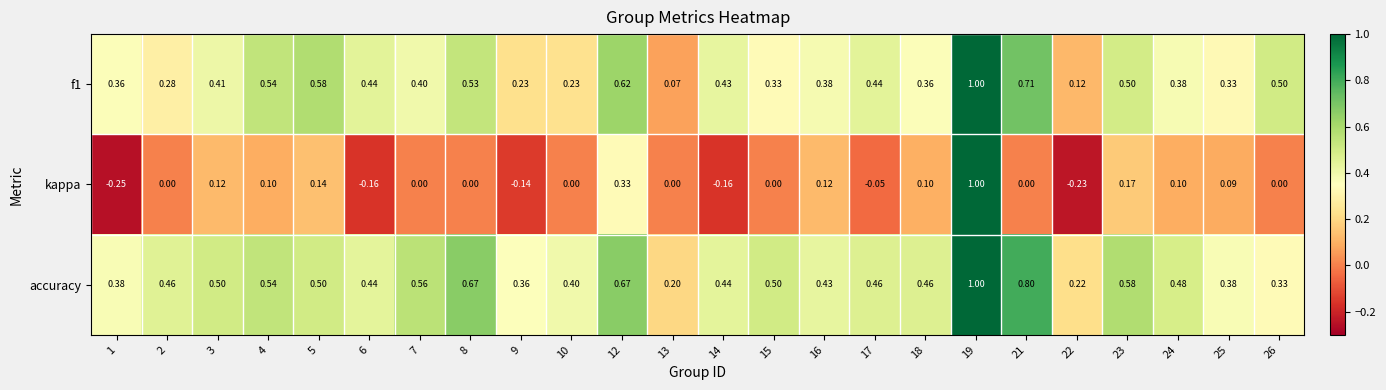

Which series has the widest spread of values?

kappa